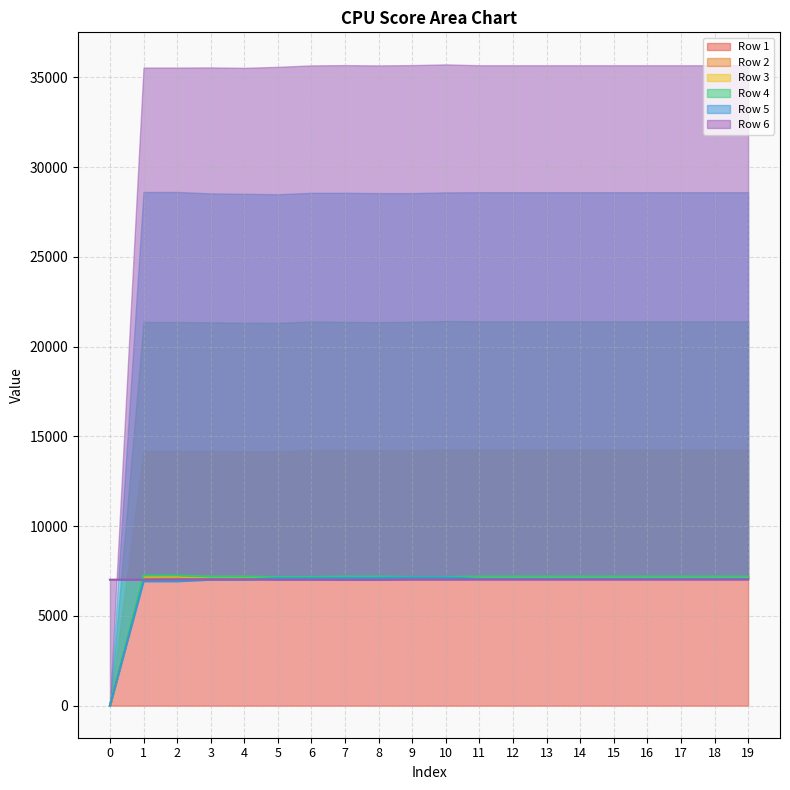

Between 1 and 5, which series saw the biggest shift?

Row 5